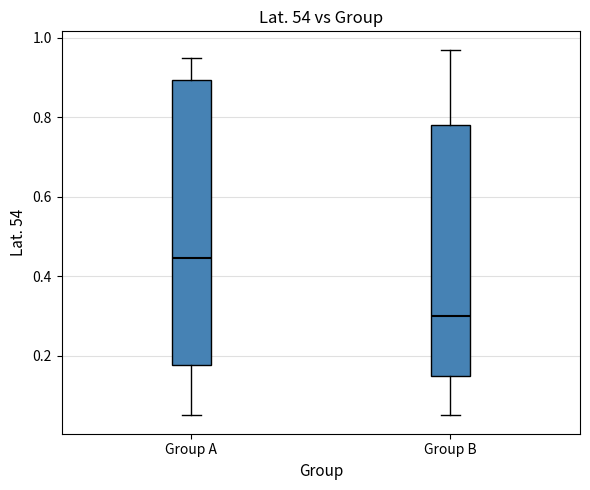

Where does the lower whisker of the box for Group B end on the y-axis? The values are not printed on the chart, so give them approximately, as read against the axis.

0.06